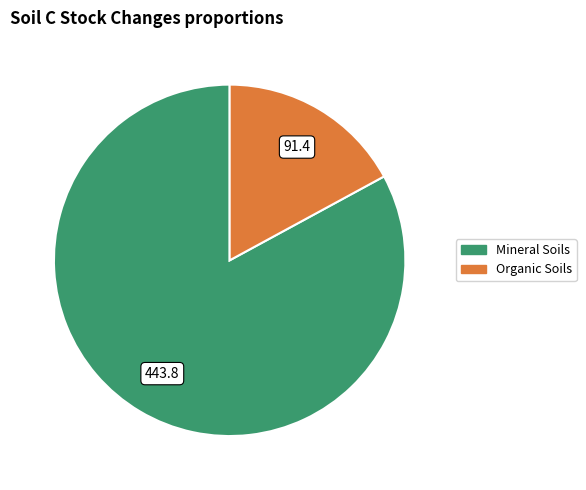

Does any single category account for the majority?

Yes